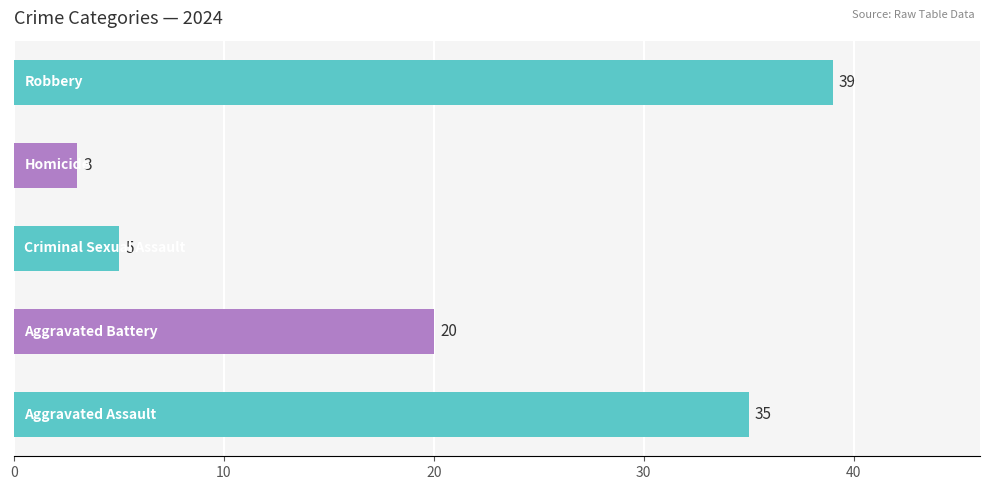

What is the greatest value displayed?

39